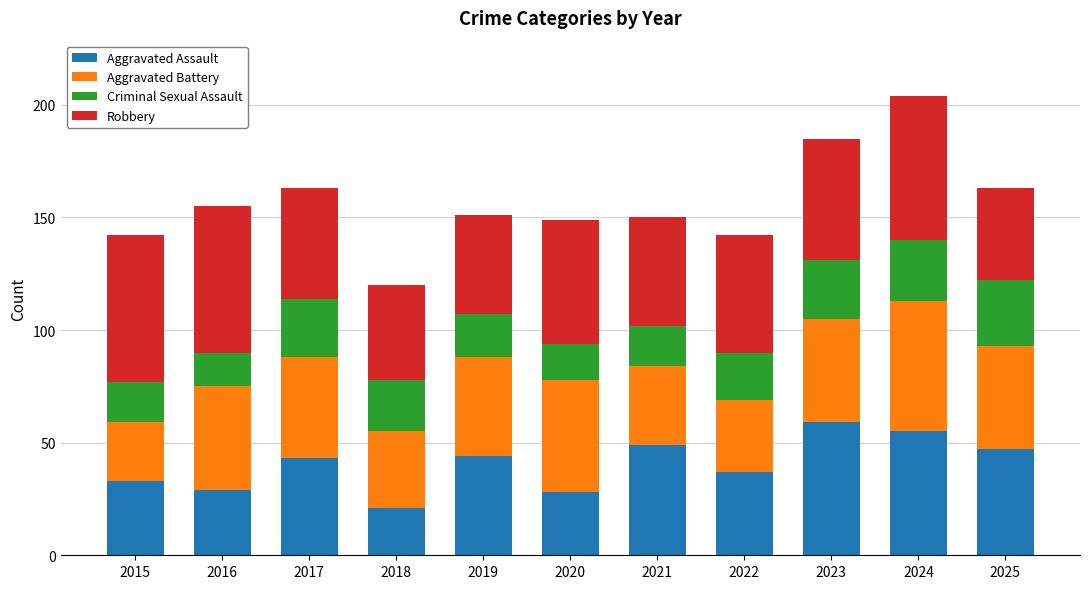

What is the difference between the maximum and second lowest values in the Aggravated Assault series?

31